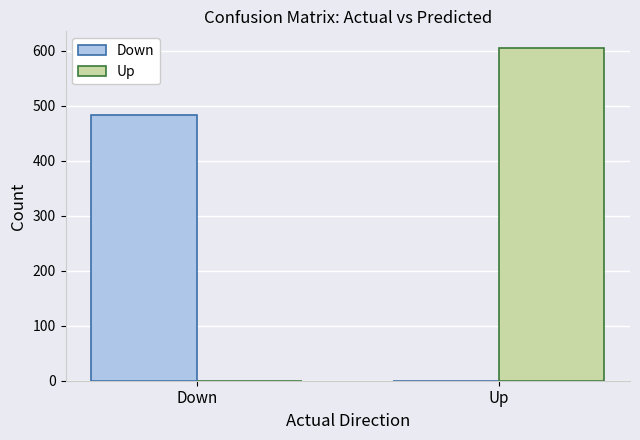

What is the maximum value for Up?

605